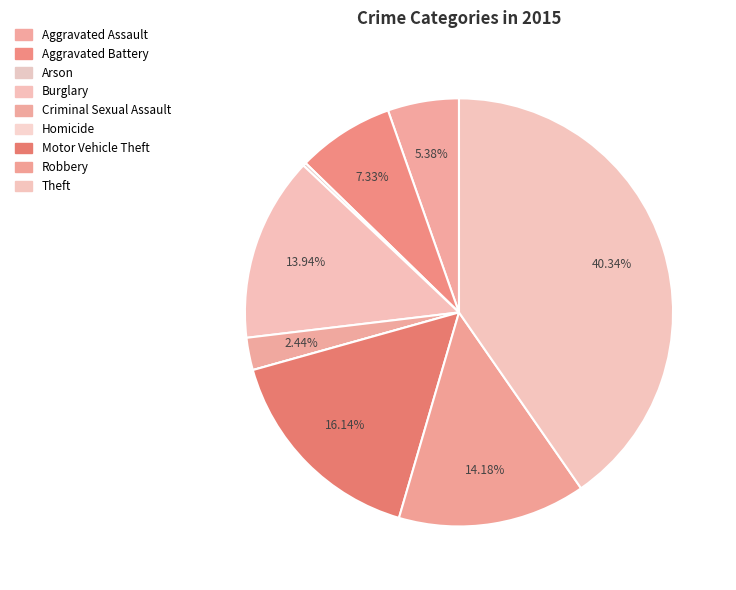

How many segments does this pie chart have?

9